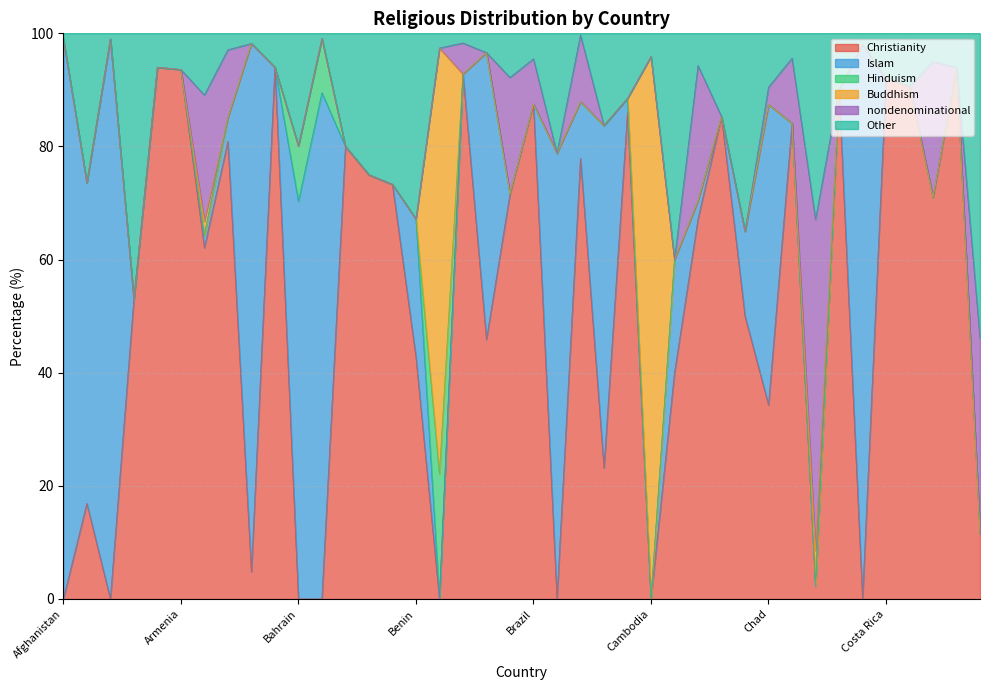

What is the total value across all series at China?

100.0